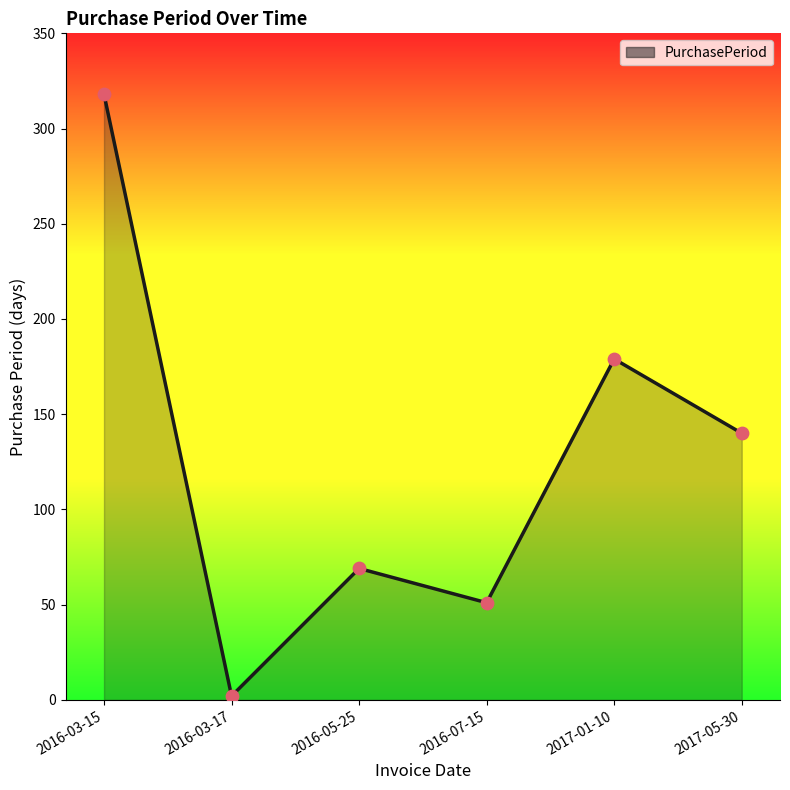

Which has a higher value, 2016-03-17 or 2017-01-10?

2017-01-10